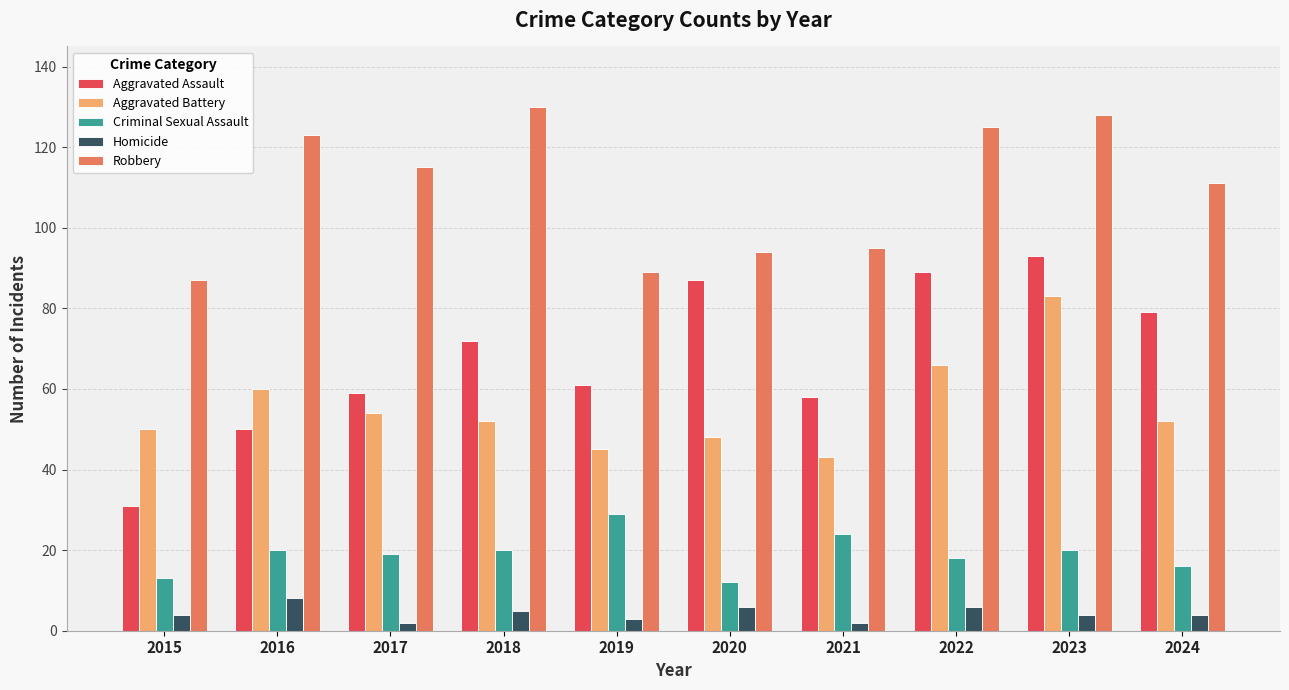

How many bars are there in total?

50